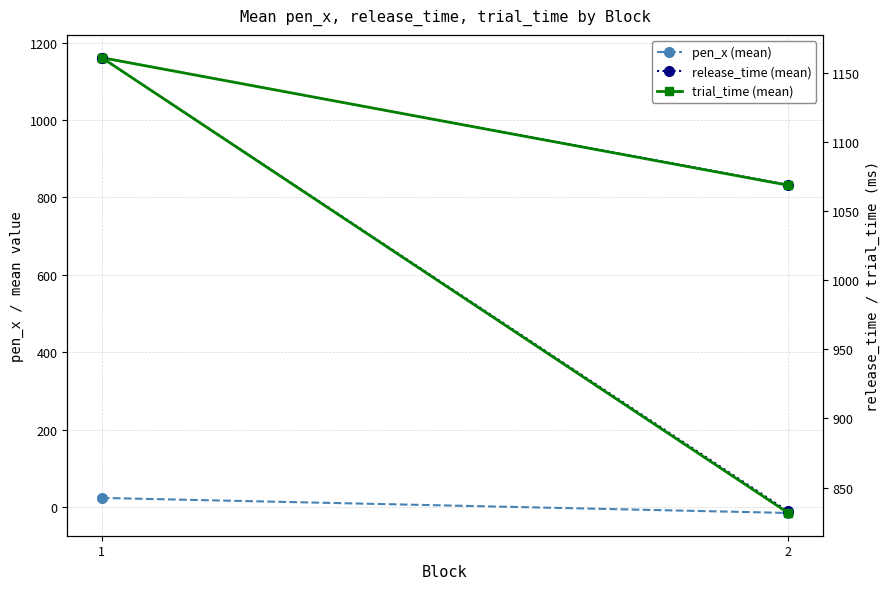

Reading right to left, extract all data points from this chart.

pen_x (mean): -14.8	24.0
release_time (mean): 832.7	1161.2
trial_time (mean): 831.6	1161.2